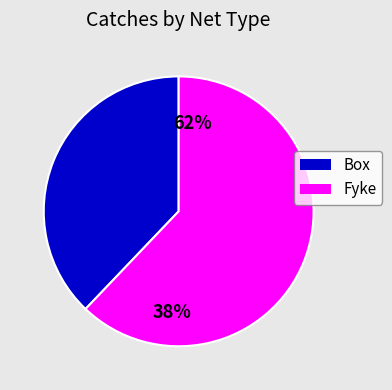

What is the largest slice in the pie chart?

Site 6 (Fyke)